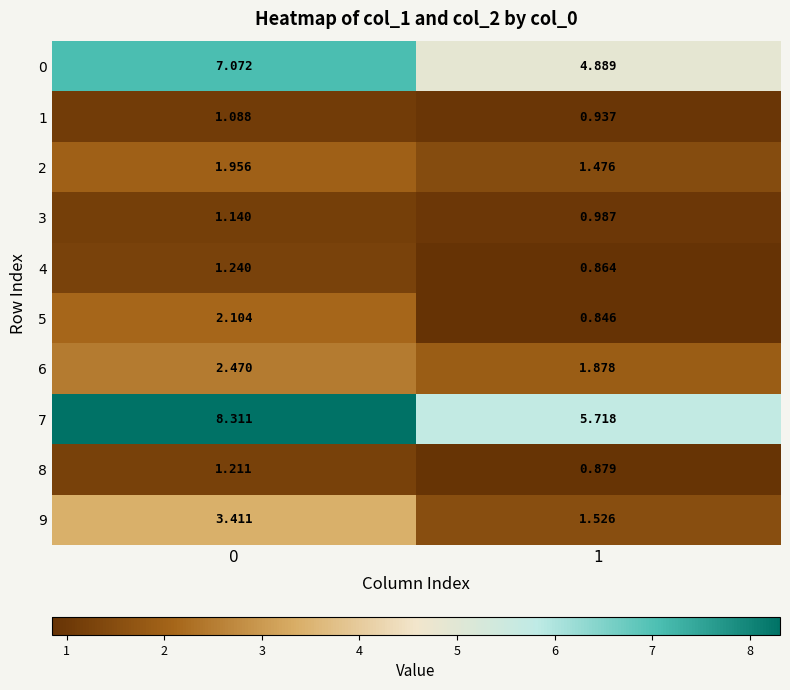

How many data points does each series have?

2